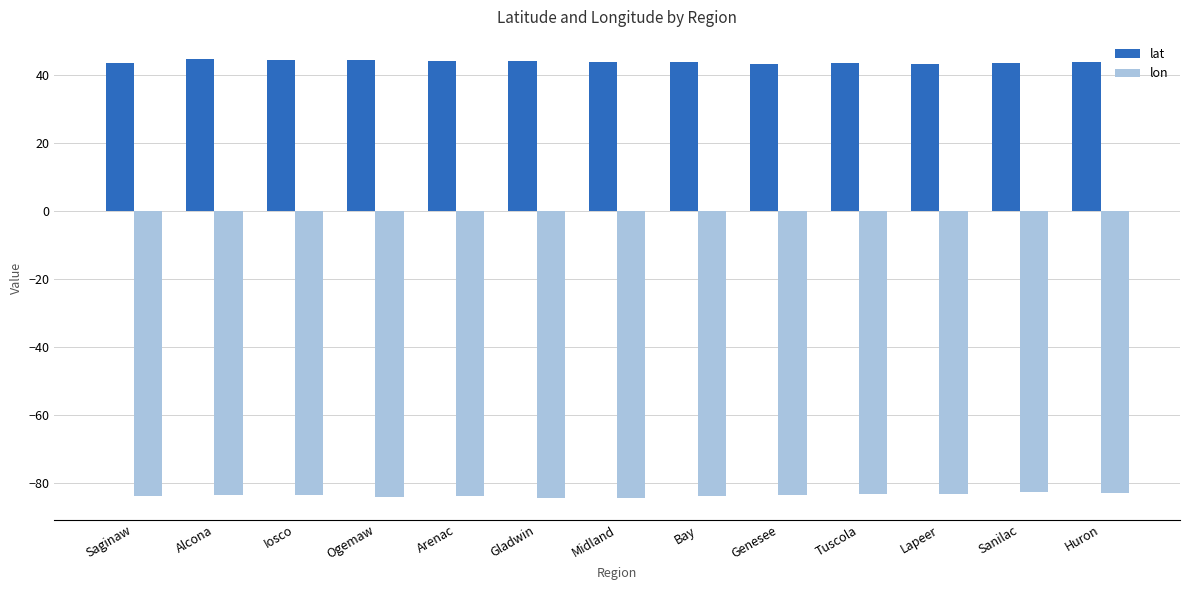

What is the difference between the highest and lowest values at Arenac?

128.0